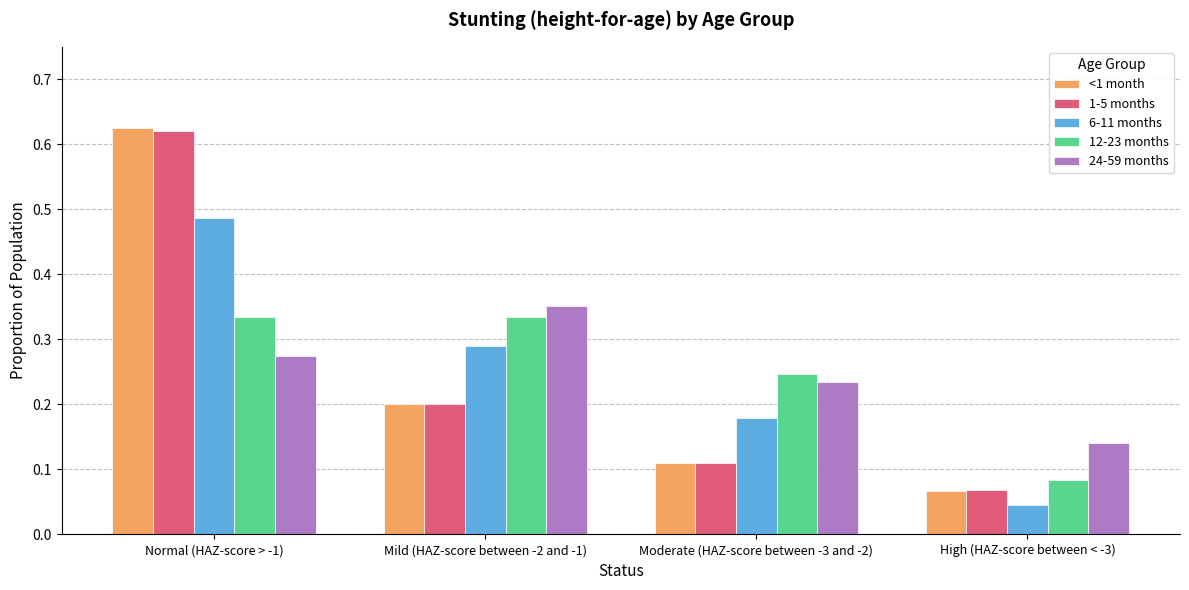

What is the sum of all 1-5 months values?

1.0